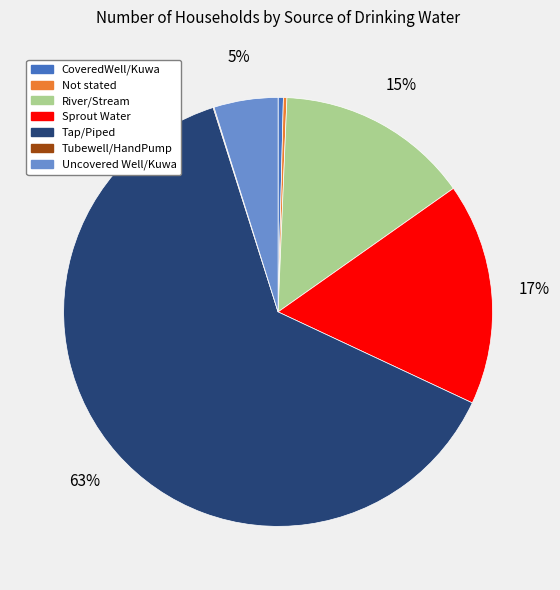

To the nearest percent, what portion does Sprout Water represent?

17%